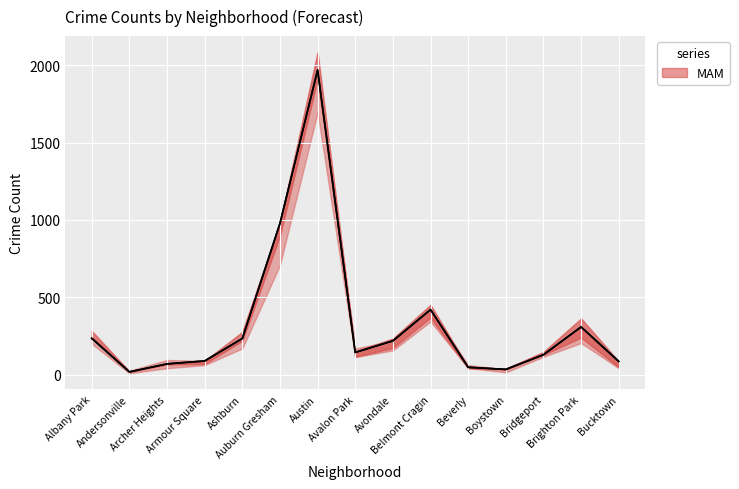

Does the chart display data point markers on the line(s)?

No